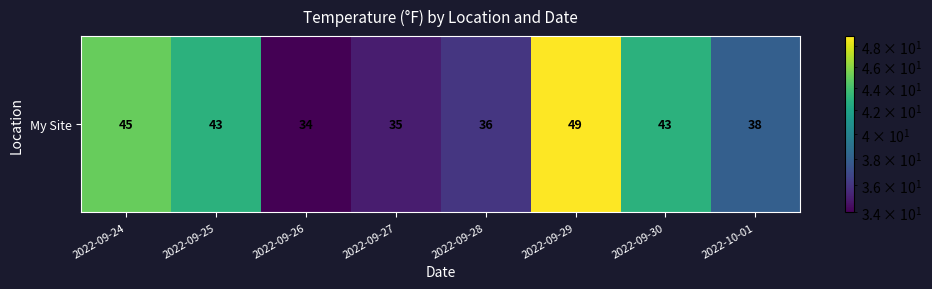

Rank the categories by value from lowest to highest.

2022-09-26, 2022-09-27, 2022-09-28, 2022-10-01, 2022-09-25, 2022-09-30, 2022-09-24, 2022-09-29